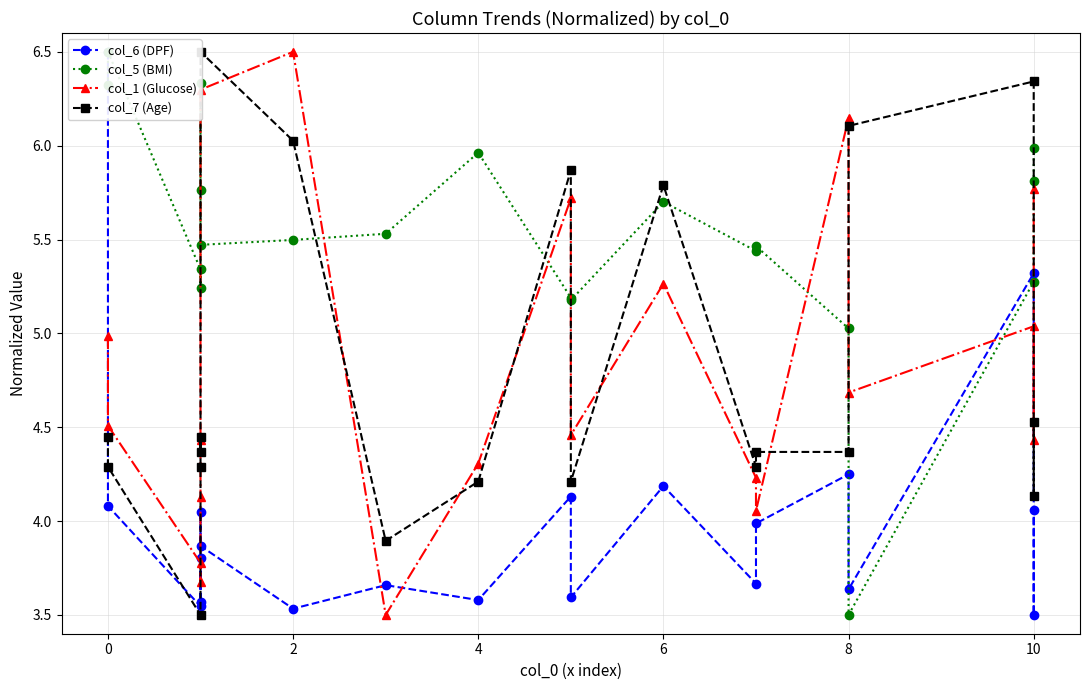

How many lines are shown in the chart?

4